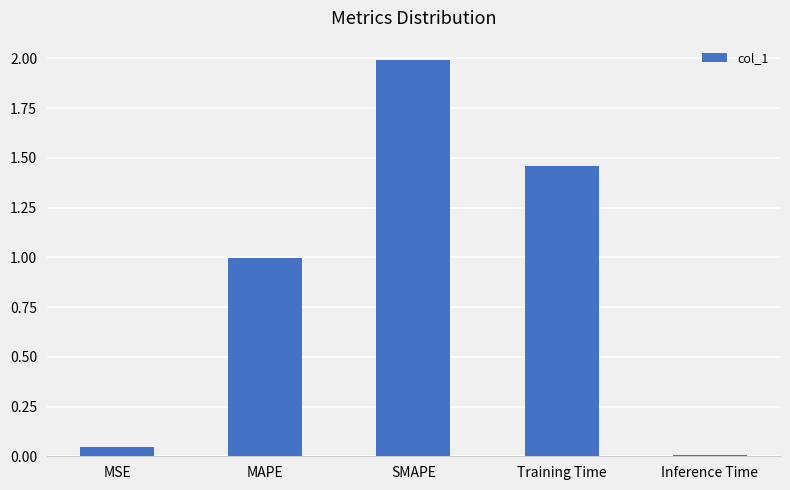

List the labels in order of value, smallest first.

Inference Time, MSE, MAPE, Training Time, SMAPE